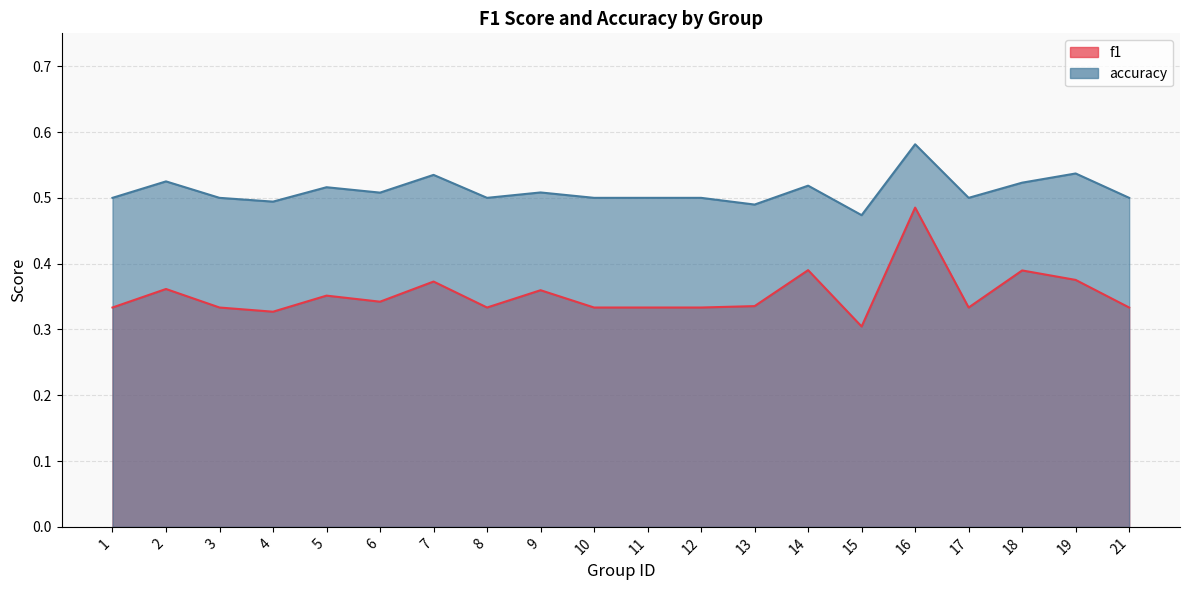

Does the chart have visible grid lines?

Yes